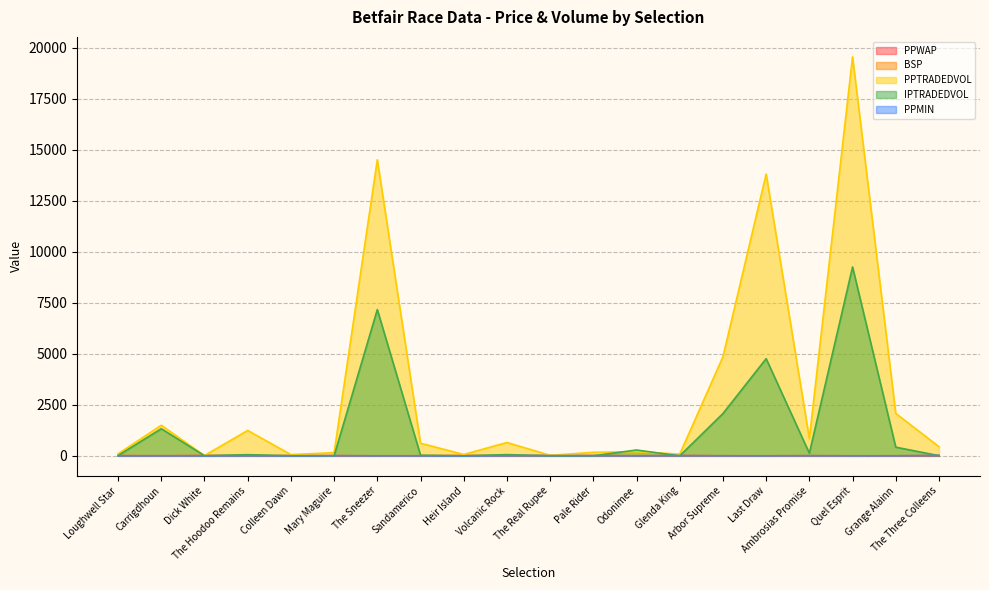

The PPMIN series shows 6.0 at Volcanic Rock. True or false?

True